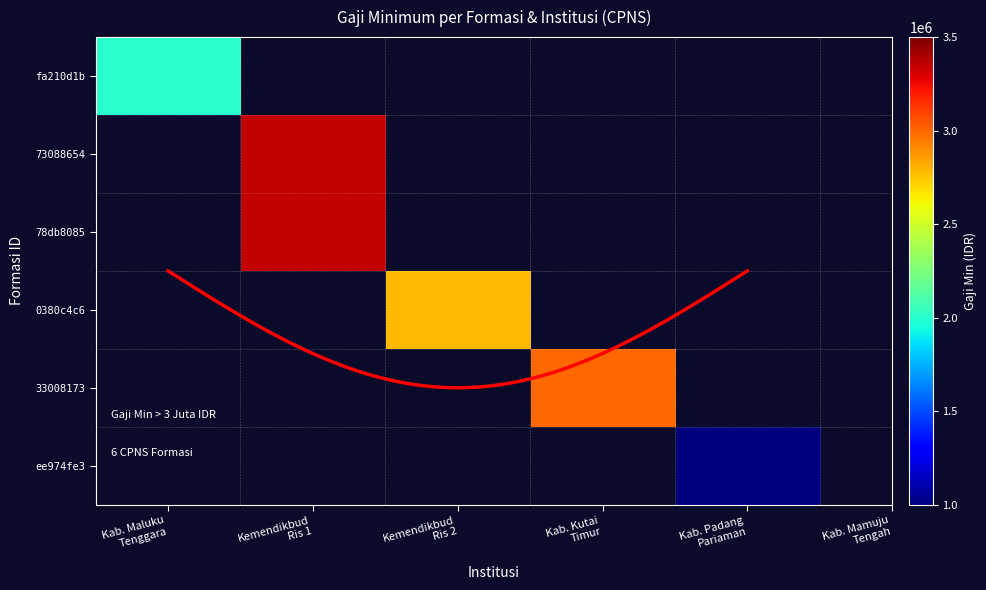

What is the greatest value displayed?

3351020